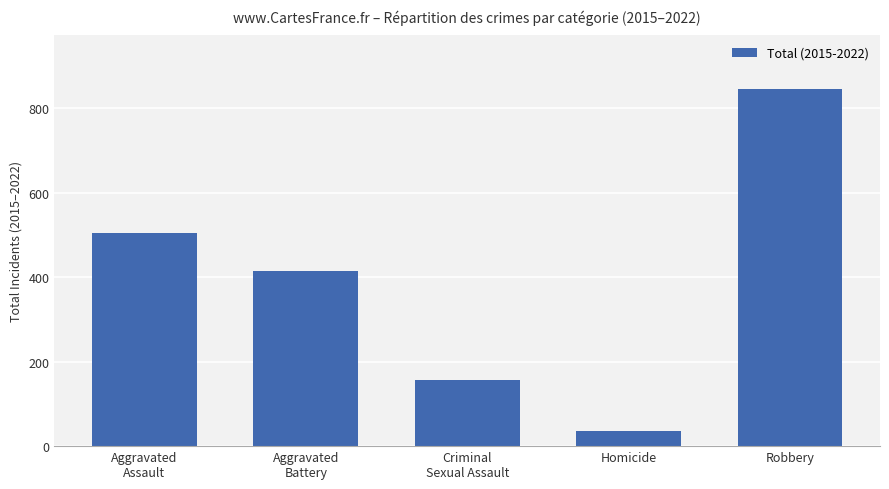

How many categories are shown in the chart?

5